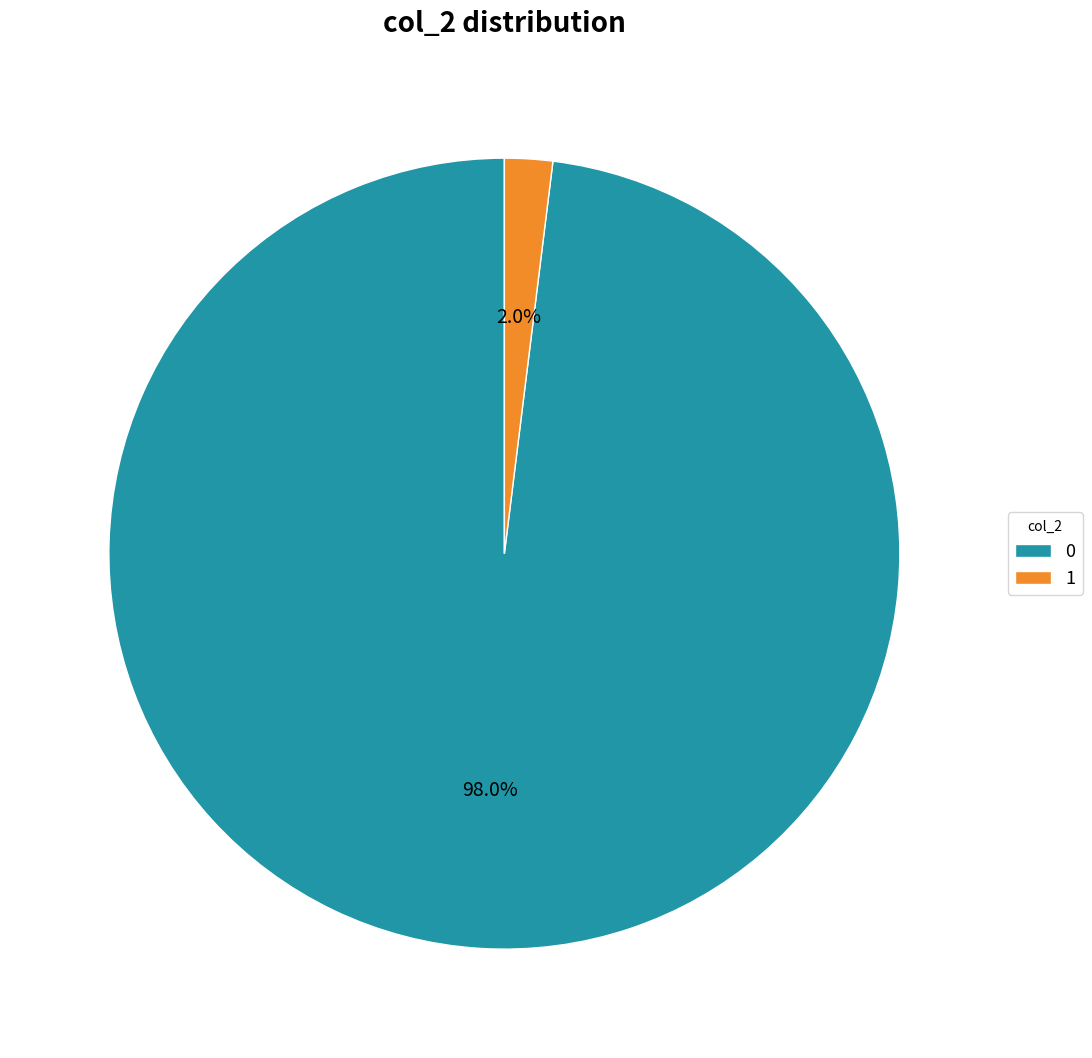

Do 1 and 0 together represent more than half of the pie?

Yes